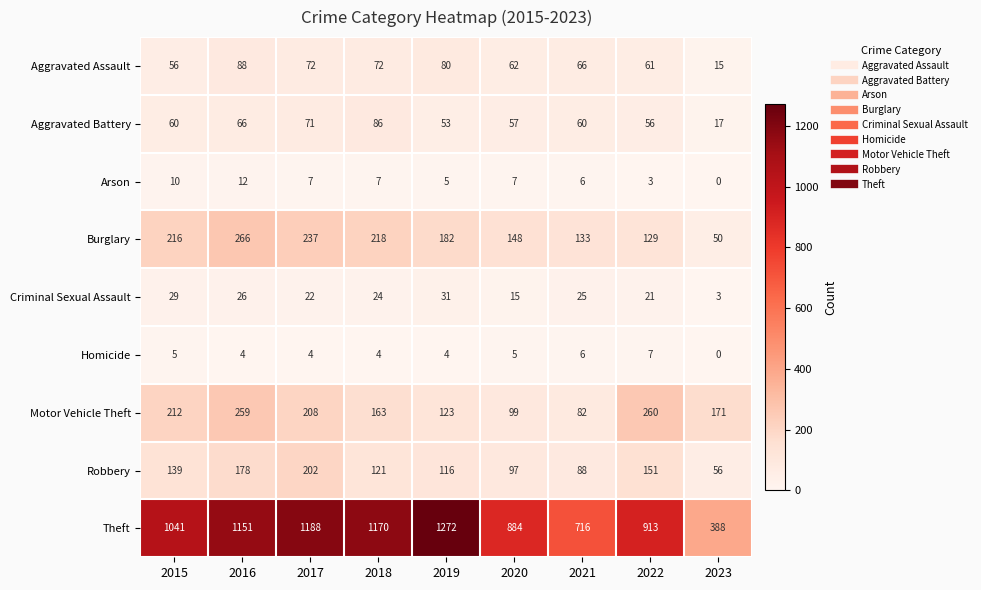

True or false: Arson has a value of 2 at 2020.

False